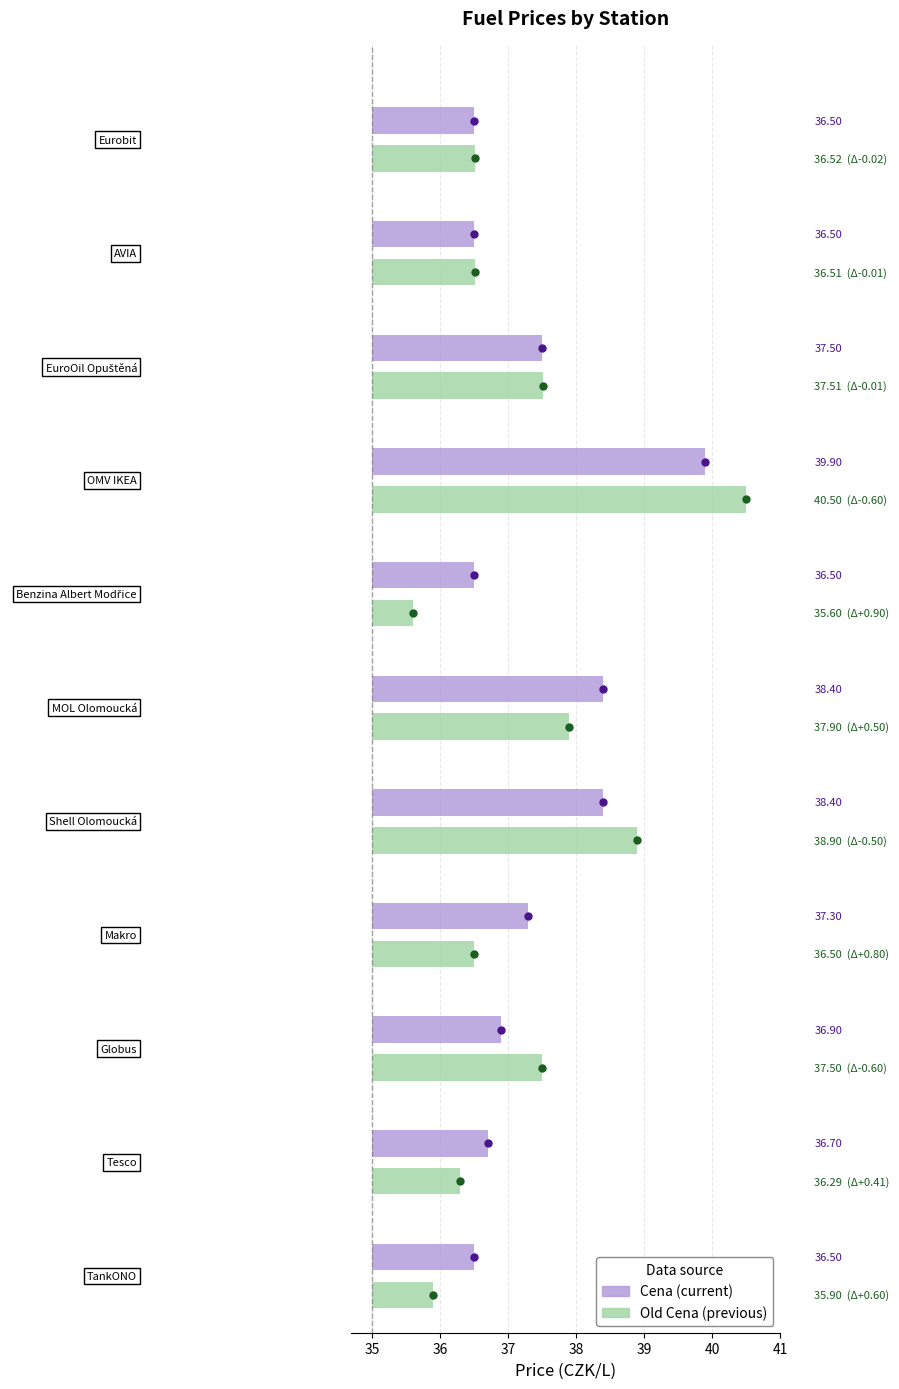

What is the average value of the Delta Cena series?

0.1